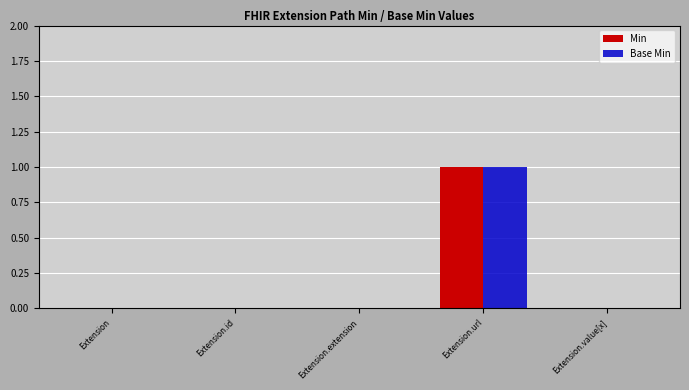

Are the bars grouped side by side (vs. stacked)?

Yes